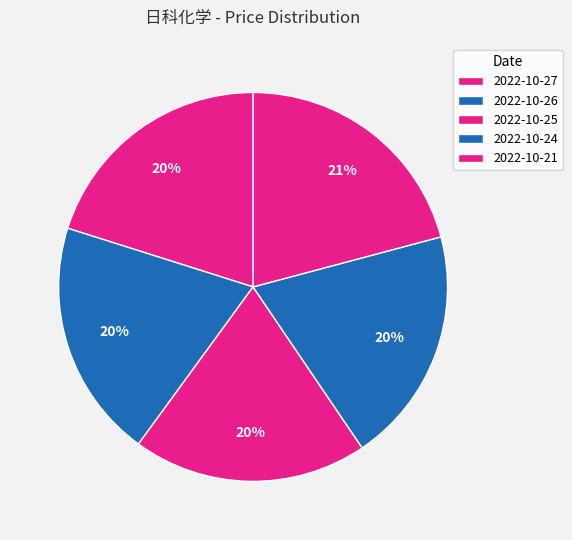

What percentage is the 2022-10-21 slice, to the nearest percent?

21%